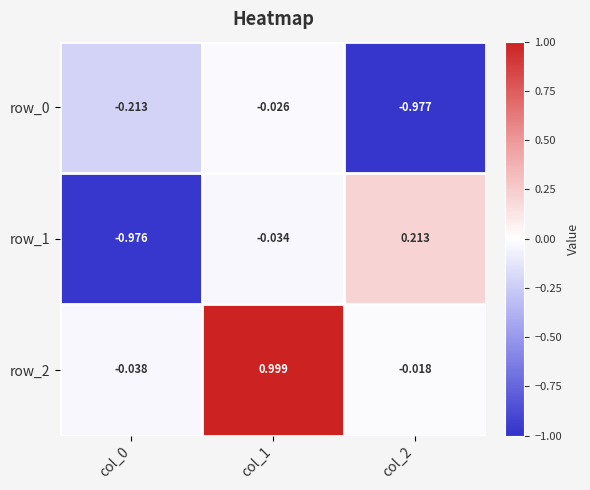

What is the spread (max minus min) of values at col_0?

0.9